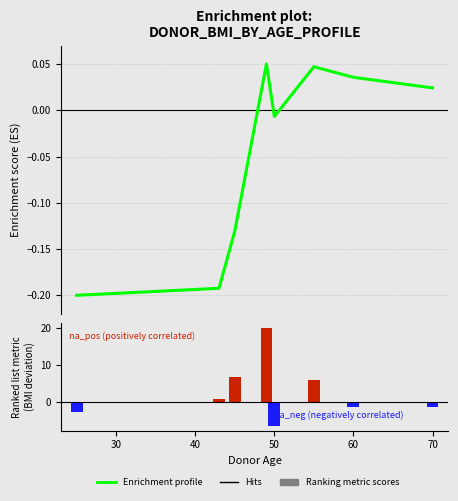

How many values in the Ranking metric scores series exceed 0?

4